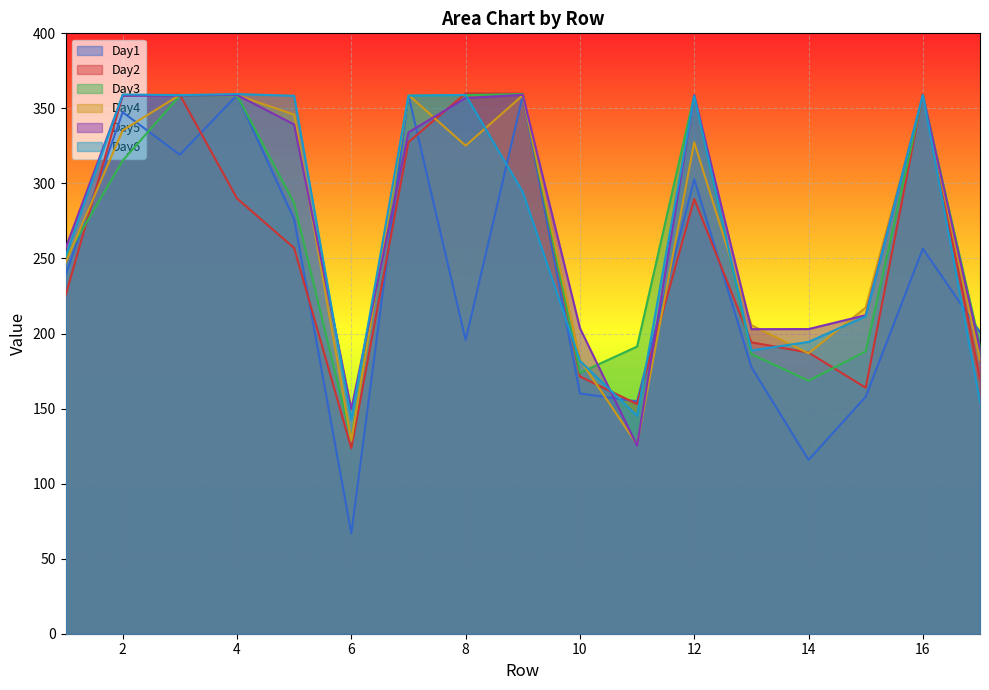

Which series has the largest range (max minus min)?

Day1